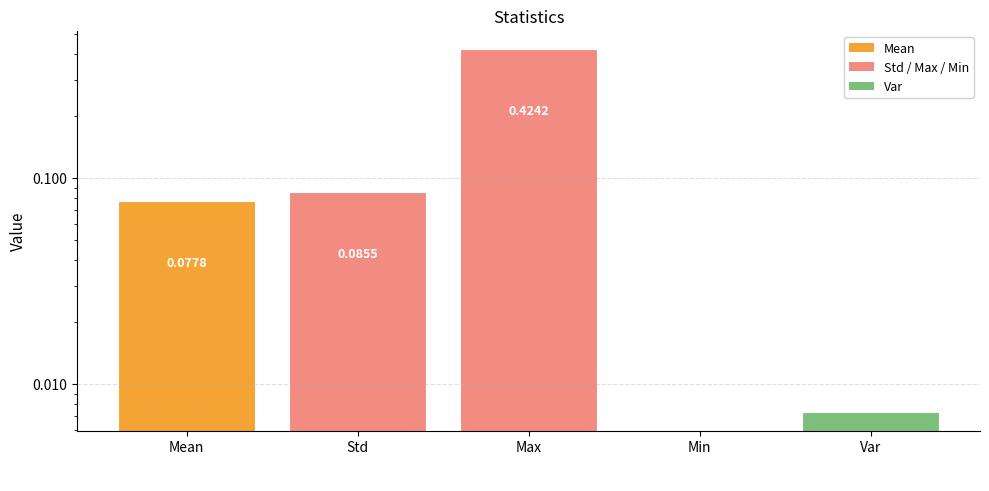

Reading left to right, extract all data points from this chart.

0.1	0.1	0.4	0.0	0.0